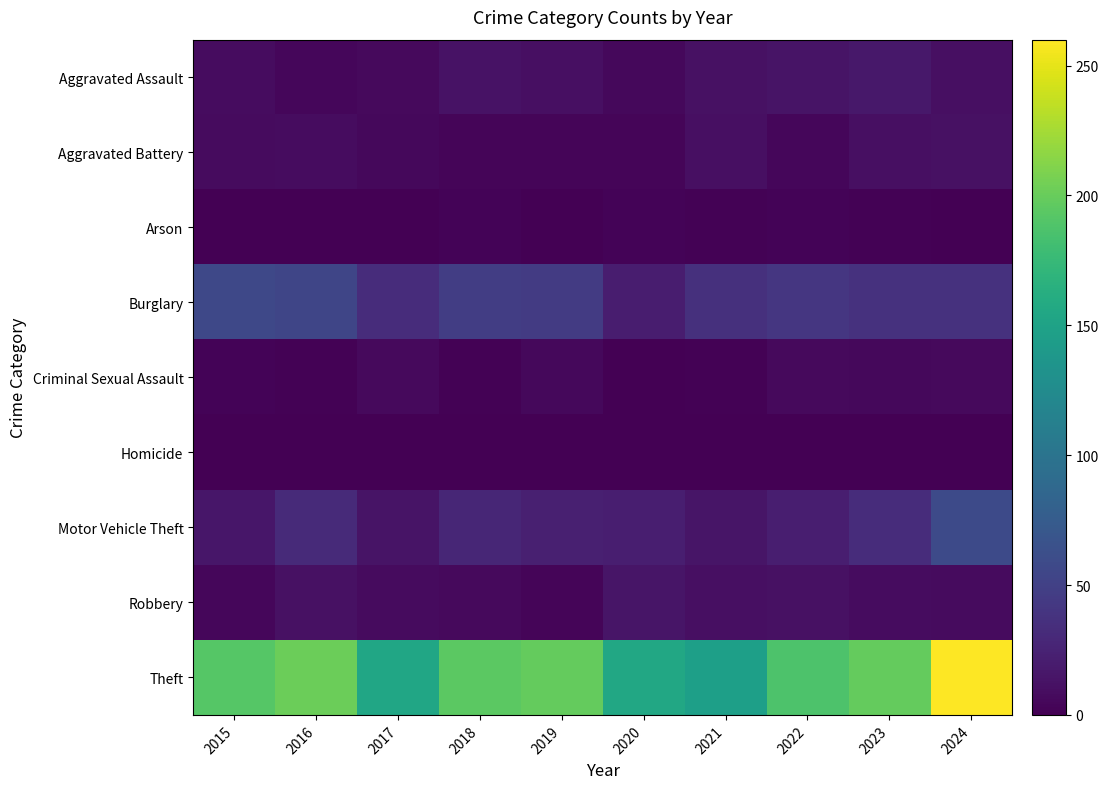

How many data points does each series have?

10